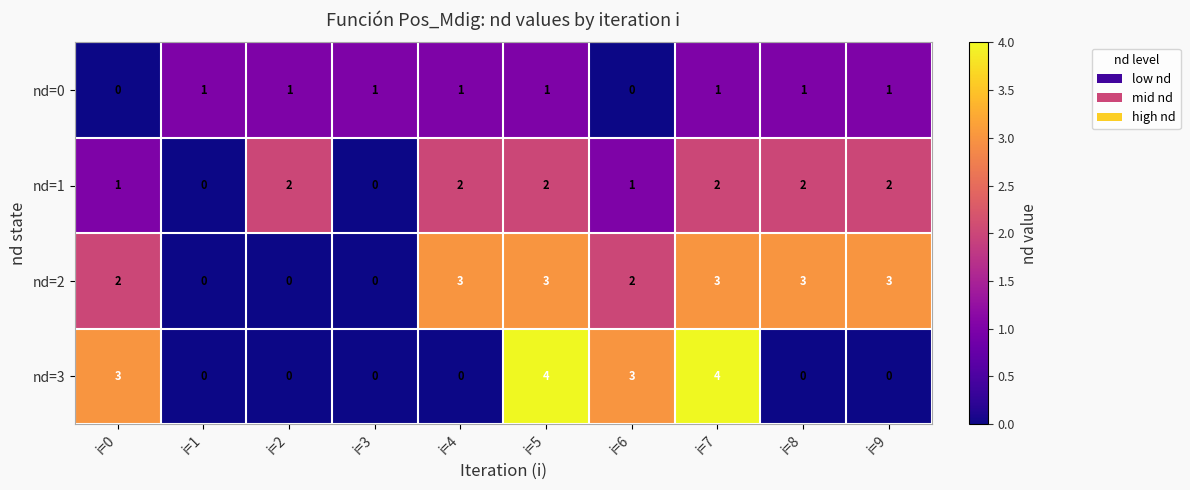

True or false: nd=2 has a value of 1 at i=5.

False